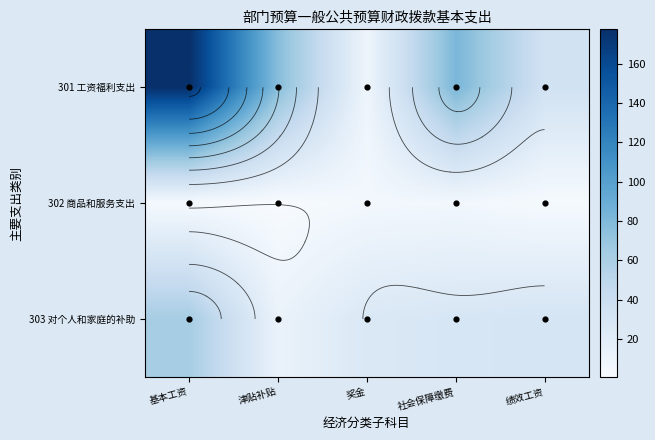

What is the maximum value for 301 工资福利支出?

177.6